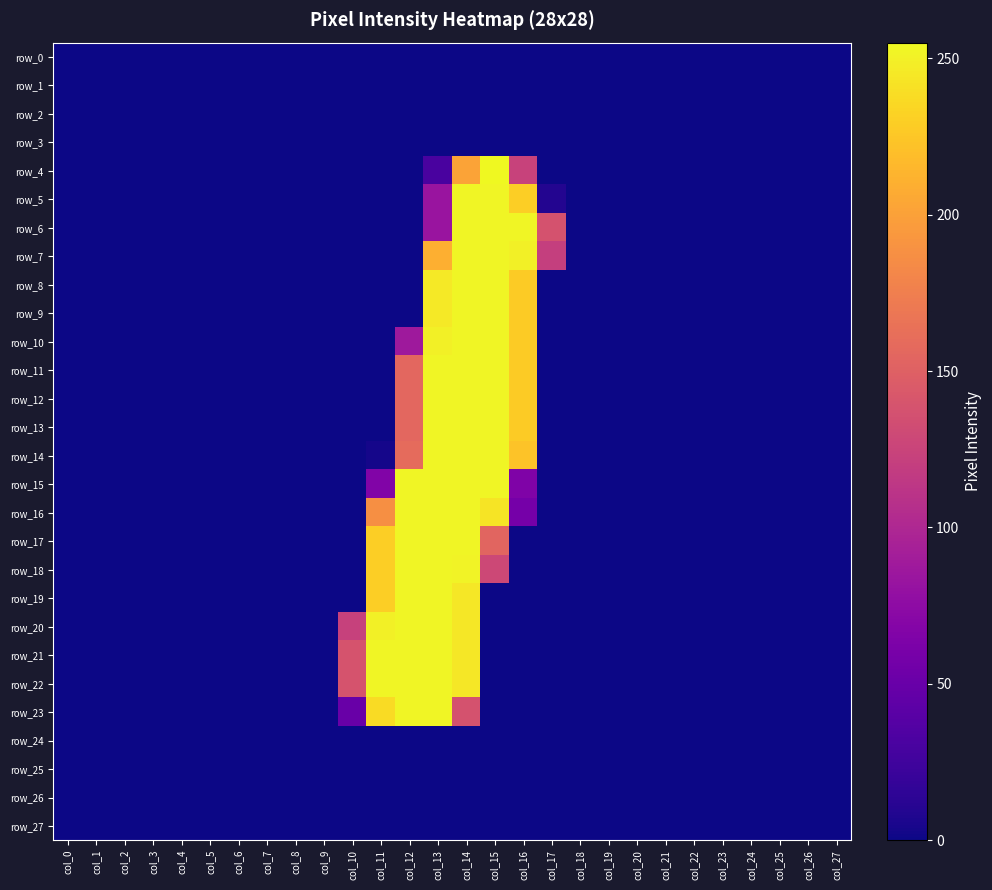

Reading left to right, what are all the values shown in this chart?

row_0: 0	0	0	0	0	0	0	0	0	0	0	0	0	0	0	0	0	0	0	0	0	0	0	0	0	0	0	0
row_1: 0	0	0	0	0	0	0	0	0	0	0	0	0	0	0	0	0	0	0	0	0	0	0	0	0	0	0	0
row_2: 0	0	0	0	0	0	0	0	0	0	0	0	0	0	0	0	0	0	0	0	0	0	0	0	0	0	0	0
row_3: 0	0	0	0	0	0	0	0	0	0	0	0	0	0	0	0	0	0	0	0	0	0	0	0	0	0	0	0
row_4: 0	0	0	0	0	0	0	0	0	0	0	0	0	30	202	255	124	0	0	0	0	0	0	0	0	0	0	0
row_5: 0	0	0	0	0	0	0	0	0	0	0	0	0	83	253	253	230	9	0	0	0	0	0	0	0	0	0	0
row_6: 0	0	0	0	0	0	0	0	0	0	0	0	0	83	253	253	253	138	0	0	0	0	0	0	0	0	0	0
row_7: 0	0	0	0	0	0	0	0	0	0	0	0	0	210	253	253	250	121	0	0	0	0	0	0	0	0	0	0
row_8: 0	0	0	0	0	0	0	0	0	0	0	0	0	246	253	253	228	0	0	0	0	0	0	0	0	0	0	0
row_9: 0	0	0	0	0	0	0	0	0	0	0	0	0	246	253	253	228	0	0	0	0	0	0	0	0	0	0	0
row_10: 0	0	0	0	0	0	0	0	0	0	0	0	87	250	253	253	228	0	0	0	0	0	0	0	0	0	0	0
row_11: 0	0	0	0	0	0	0	0	0	0	0	0	156	253	253	253	228	0	0	0	0	0	0	0	0	0	0	0
row_12: 0	0	0	0	0	0	0	0	0	0	0	0	156	253	253	253	228	0	0	0	0	0	0	0	0	0	0	0
row_13: 0	0	0	0	0	0	0	0	0	0	0	0	156	253	253	253	228	0	0	0	0	0	0	0	0	0	0	0
row_14: 0	0	0	0	0	0	0	0	0	0	0	3	159	253	253	253	223	0	0	0	0	0	0	0	0	0	0	0
row_15: 0	0	0	0	0	0	0	0	0	0	0	66	253	253	253	253	65	0	0	0	0	0	0	0	0	0	0	0
row_16: 0	0	0	0	0	0	0	0	0	0	0	188	253	253	253	243	58	0	0	0	0	0	0	0	0	0	0	0
row_17: 0	0	0	0	0	0	0	0	0	0	0	230	253	253	253	154	0	0	0	0	0	0	0	0	0	0	0	0
row_18: 0	0	0	0	0	0	0	0	0	0	0	230	253	253	252	129	0	0	0	0	0	0	0	0	0	0	0	0
row_19: 0	0	0	0	0	0	0	0	0	0	0	230	253	253	245	0	0	0	0	0	0	0	0	0	0	0	0	0
row_20: 0	0	0	0	0	0	0	0	0	0	123	250	253	253	245	0	0	0	0	0	0	0	0	0	0	0	0	0
row_21: 0	0	0	0	0	0	0	0	0	0	139	253	253	253	245	0	0	0	0	0	0	0	0	0	0	0	0	0
row_22: 0	0	0	0	0	0	0	0	0	0	139	253	253	253	245	0	0	0	0	0	0	0	0	0	0	0	0	0
row_23: 0	0	0	0	0	0	0	0	0	0	50	238	253	253	138	0	0	0	0	0	0	0	0	0	0	0	0	0
row_24: 0	0	0	0	0	0	0	0	0	0	0	0	0	0	0	0	0	0	0	0	0	0	0	0	0	0	0	0
row_25: 0	0	0	0	0	0	0	0	0	0	0	0	0	0	0	0	0	0	0	0	0	0	0	0	0	0	0	0
row_26: 0	0	0	0	0	0	0	0	0	0	0	0	0	0	0	0	0	0	0	0	0	0	0	0	0	0	0	0
row_27: 0	0	0	0	0	0	0	0	0	0	0	0	0	0	0	0	0	0	0	0	0	0	0	0	0	0	0	0